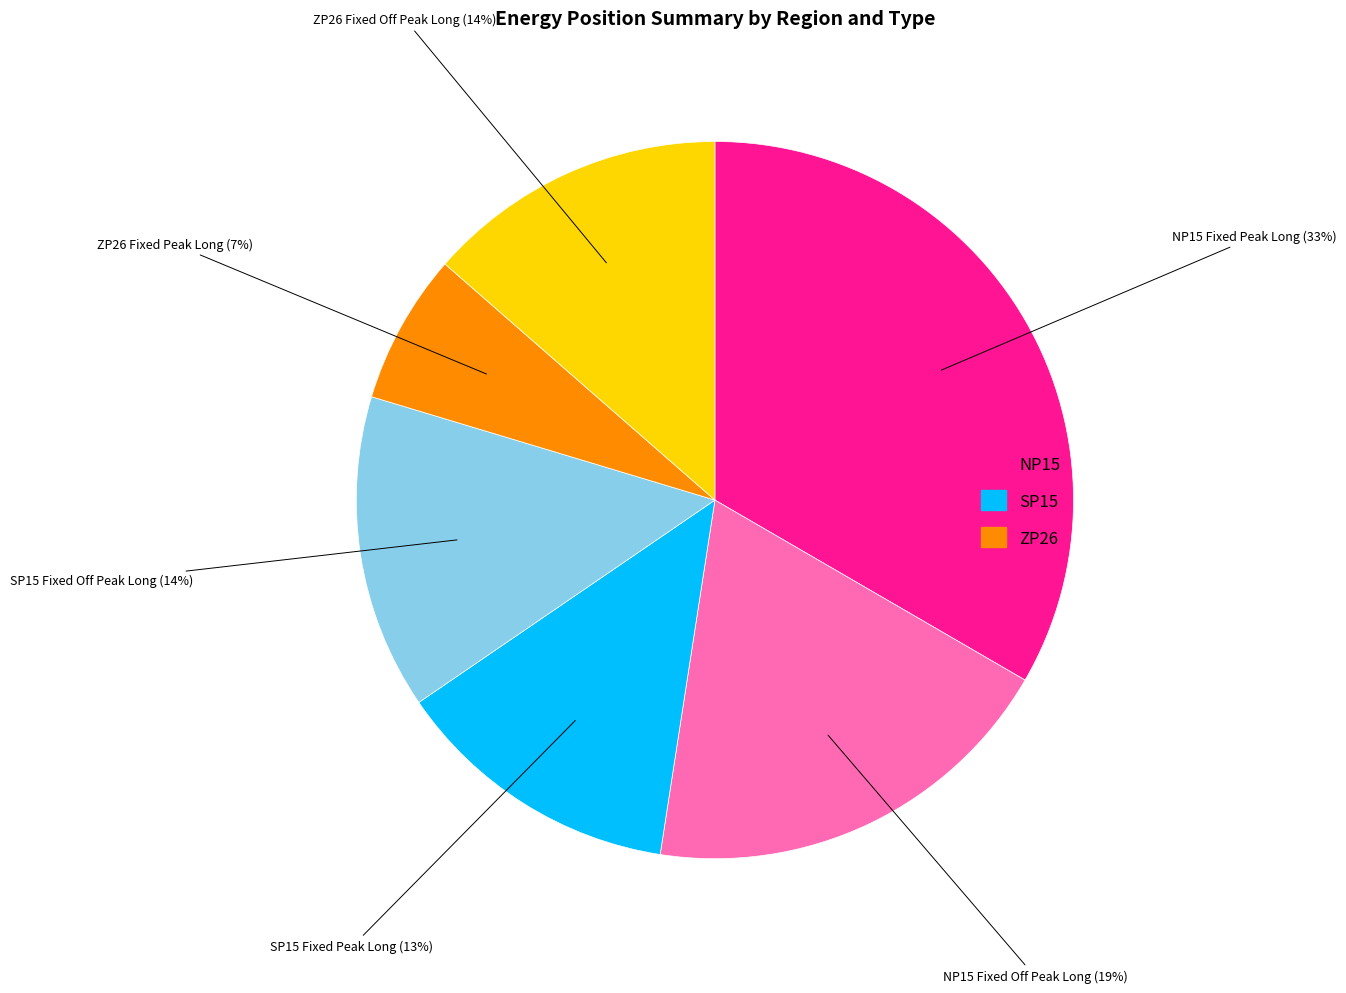

To the nearest percent, what is the average slice percentage?

17%